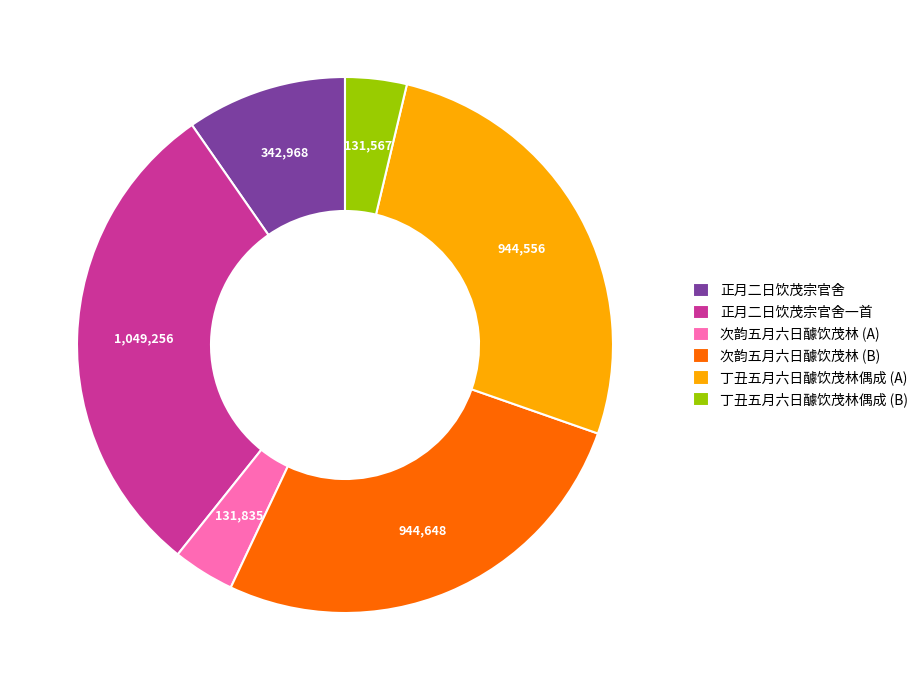

Which category has the biggest portion of the pie?

正月二日饮茂宗官舍一首